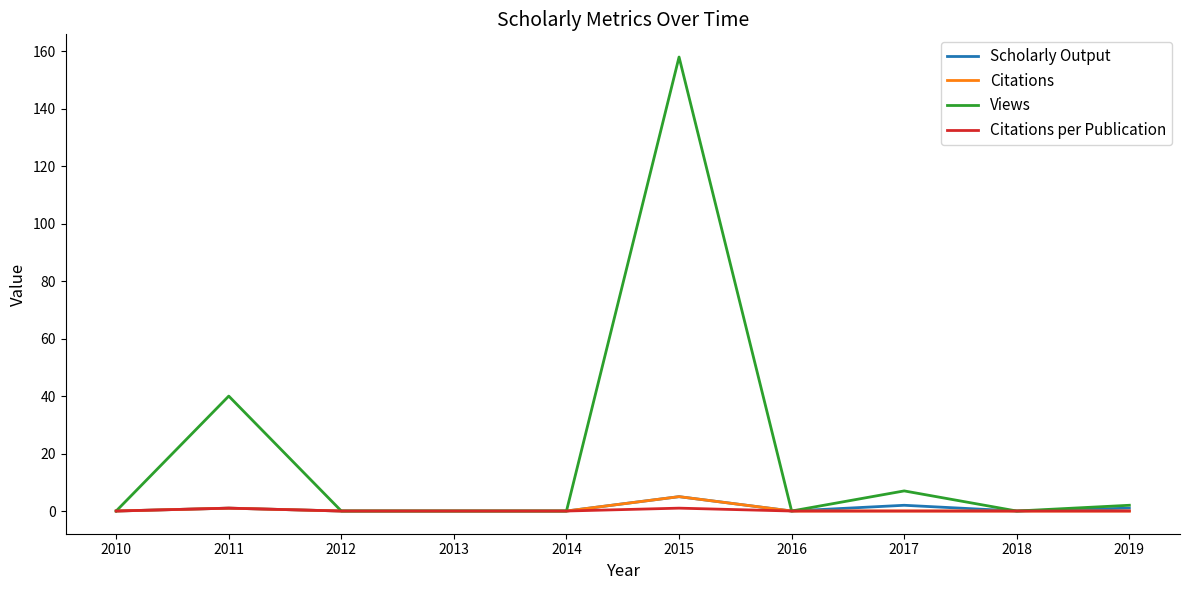

The Scholarly Output series shows 5 at 2015. True or false?

True